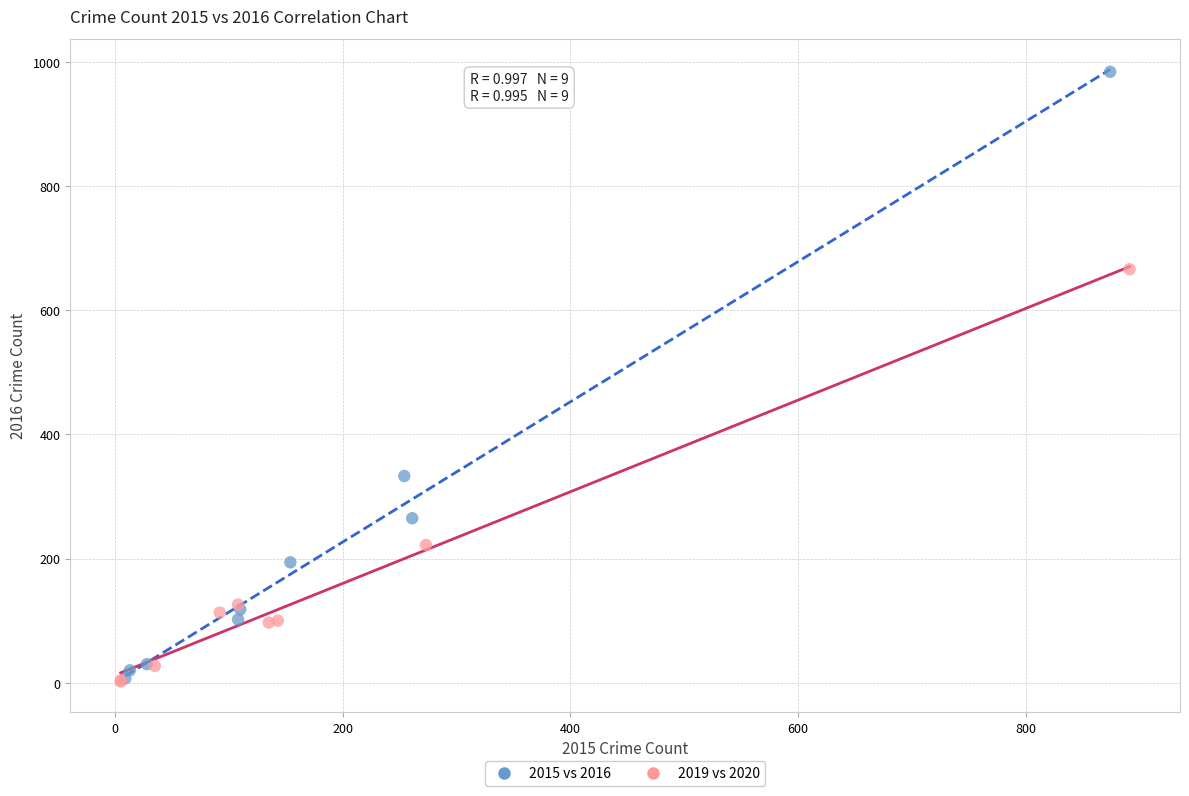

Which series has the widest spread of Y values?

2015 vs 2016